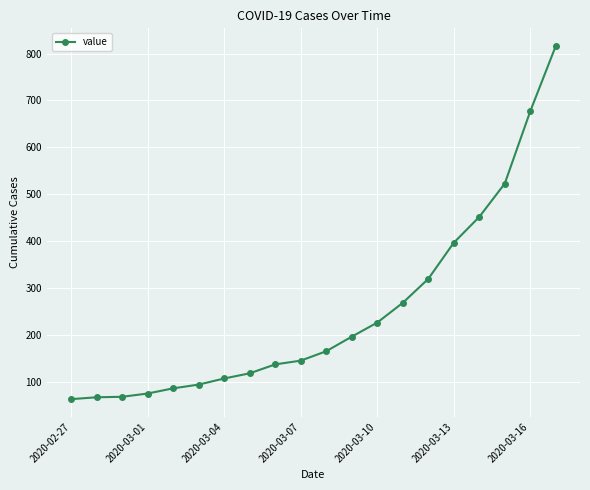

What is the minimum value shown in the chart?

64